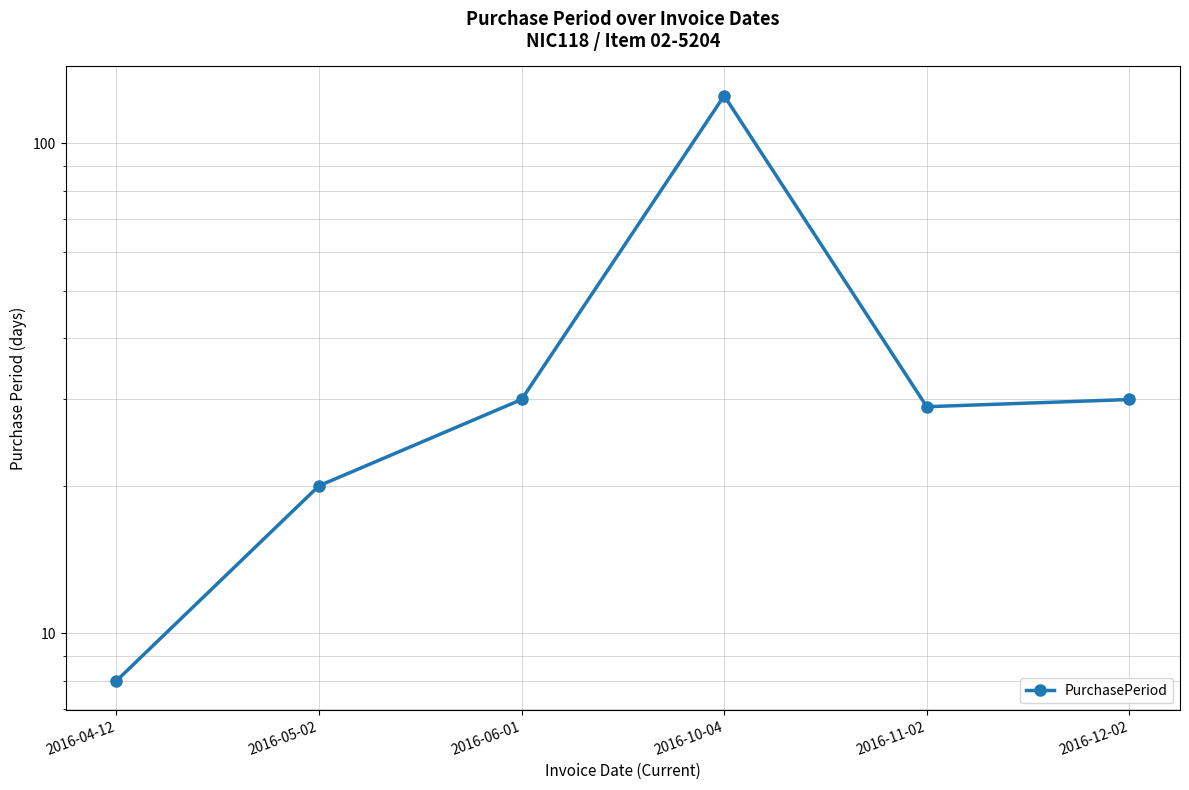

What is the change in value from 2016-05-02 to 2016-11-02?

+9